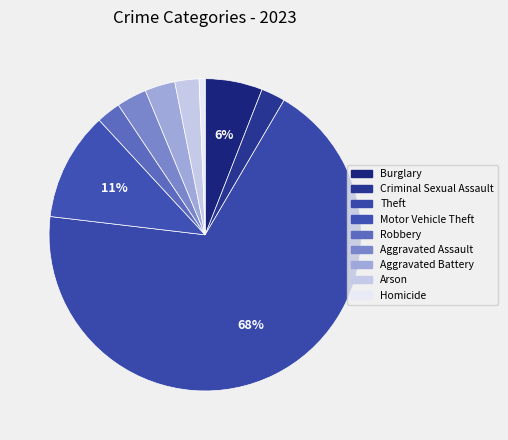

To the nearest percent, what is the combined percentage of Aggravated Battery and Arson?

6%